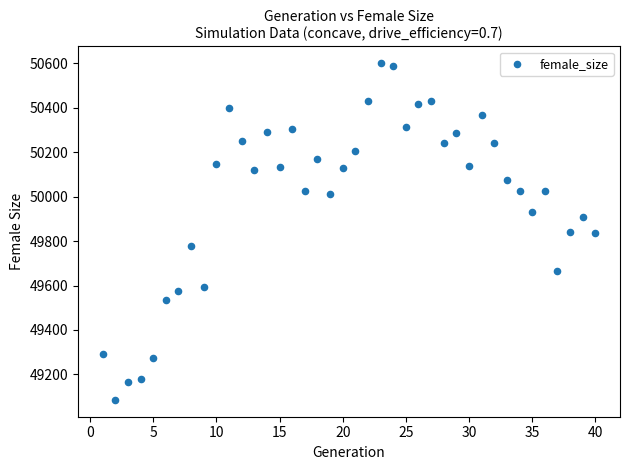

What is the range of Y values (max minus min)?

1516